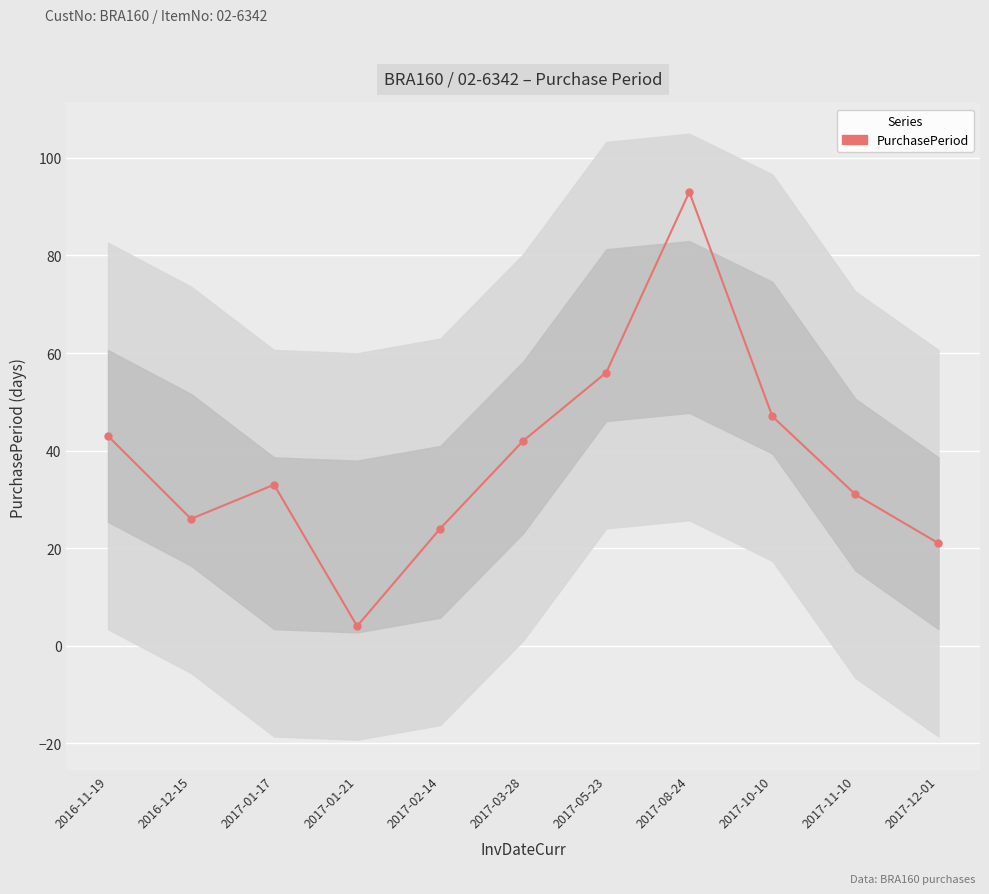

What is the sum of all values?

420